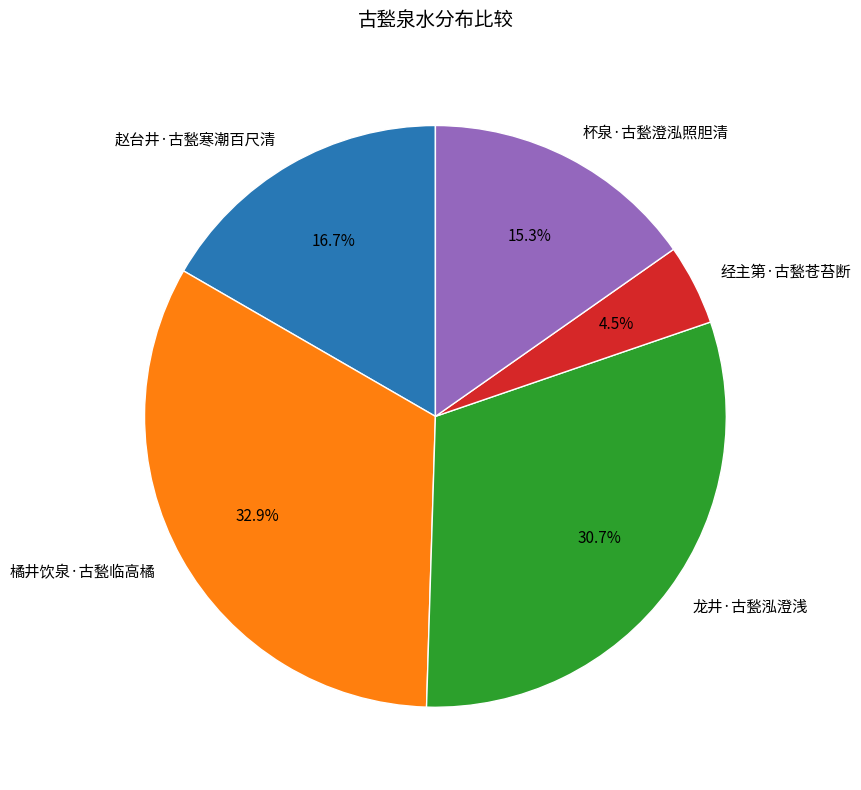

True or false: 杯泉·古甃澄泓照胆清 accounts for 3% of the total.

False